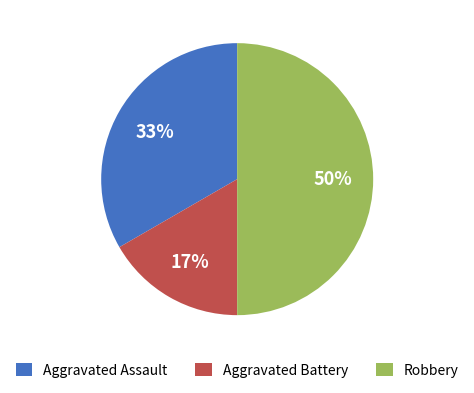

Which slice is the smallest?

Aggravated Battery